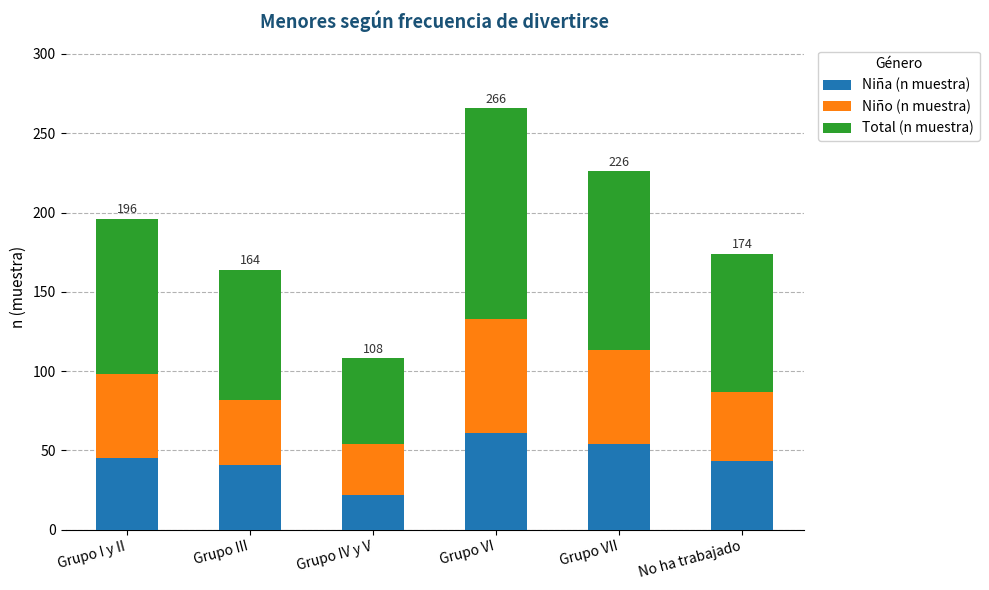

The Niña (n muestra) series shows 43 at No ha trabajado. True or false?

True